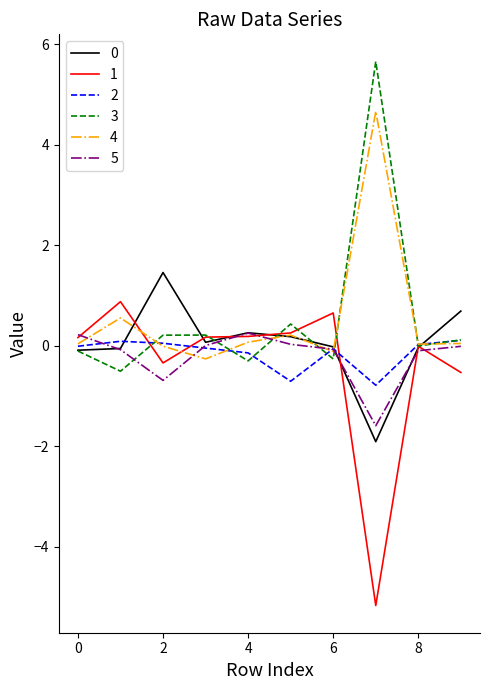

How many lines are shown in the chart?

6